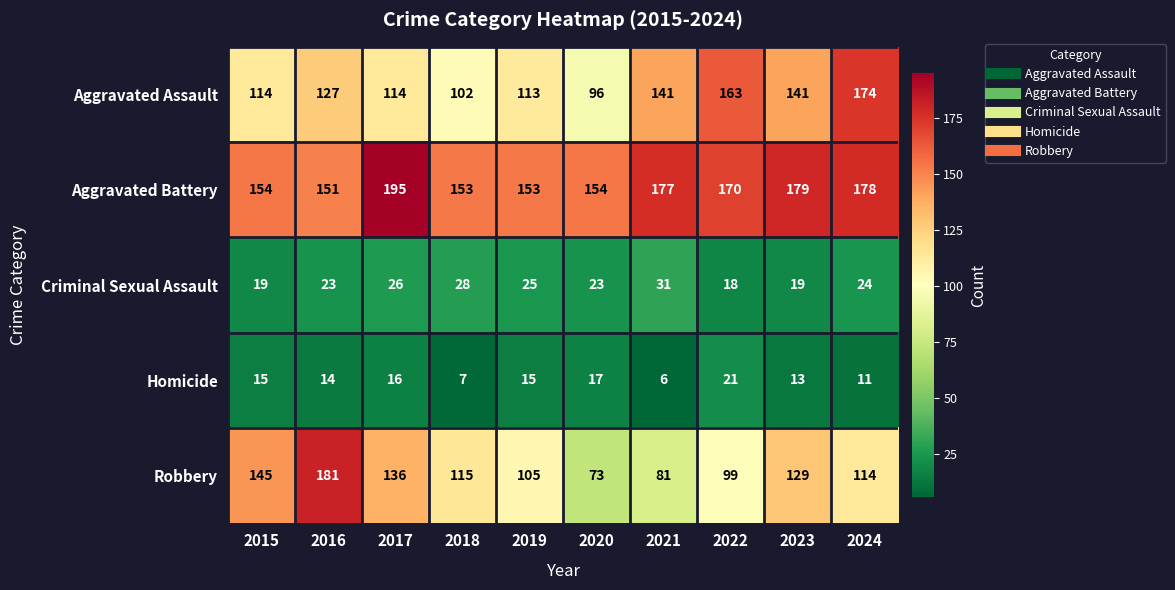

Count the number of data series in this chart.

5